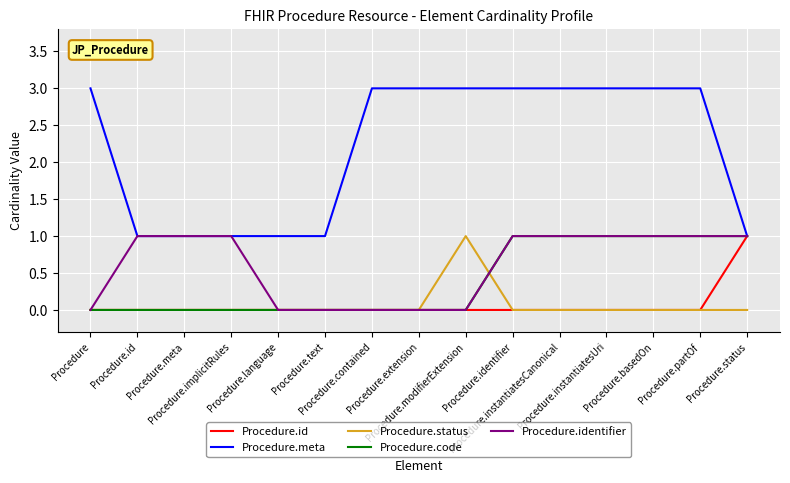

Does the chart display data point markers on the line(s)?

No